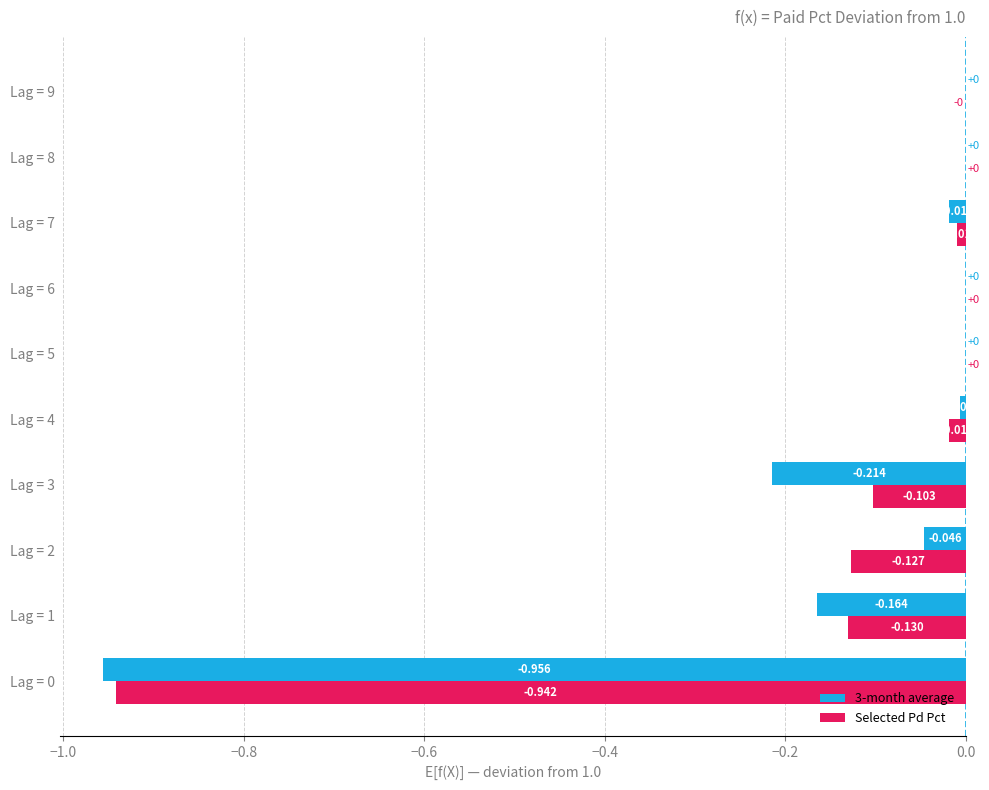

Which series has the largest total across all categories?

Selected Pd Pct